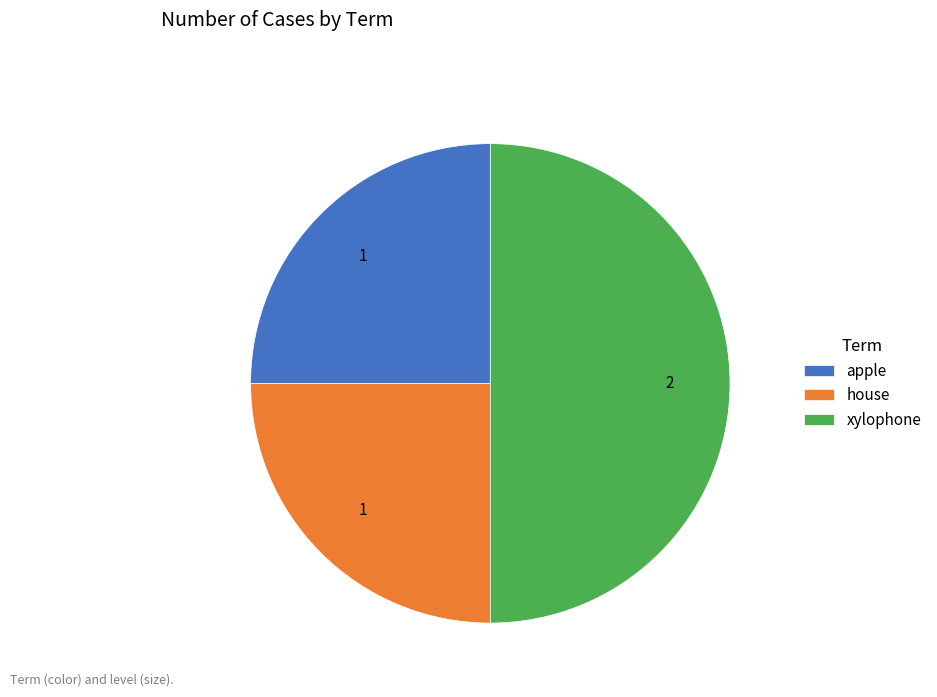

Is it true that apple is 33% of the pie?

False